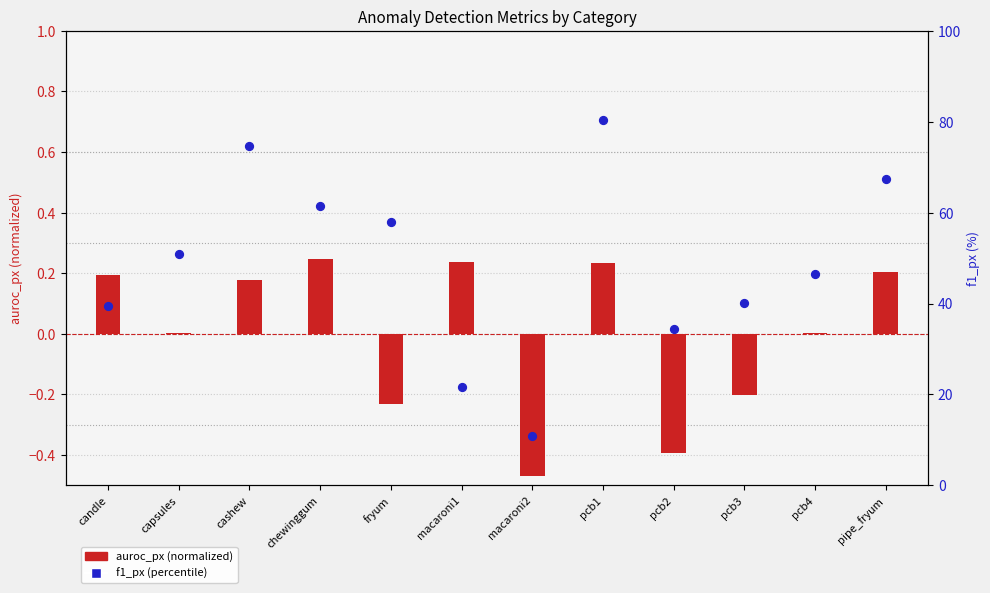

Approximately how many times larger is the value at pipe_fryum compared to macaroni2?

6.2